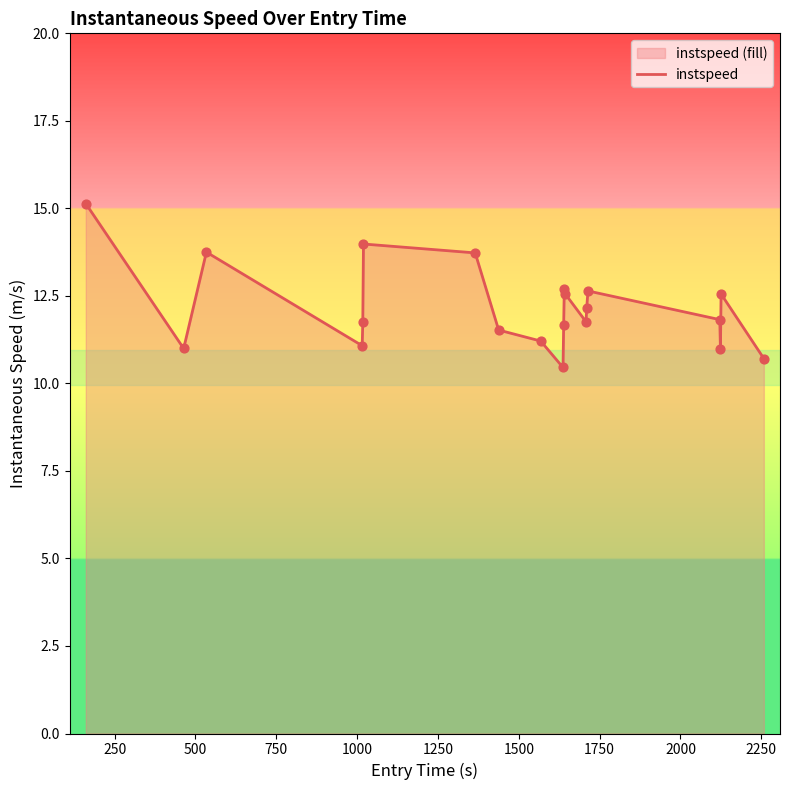

What is the greatest value displayed?

15.1